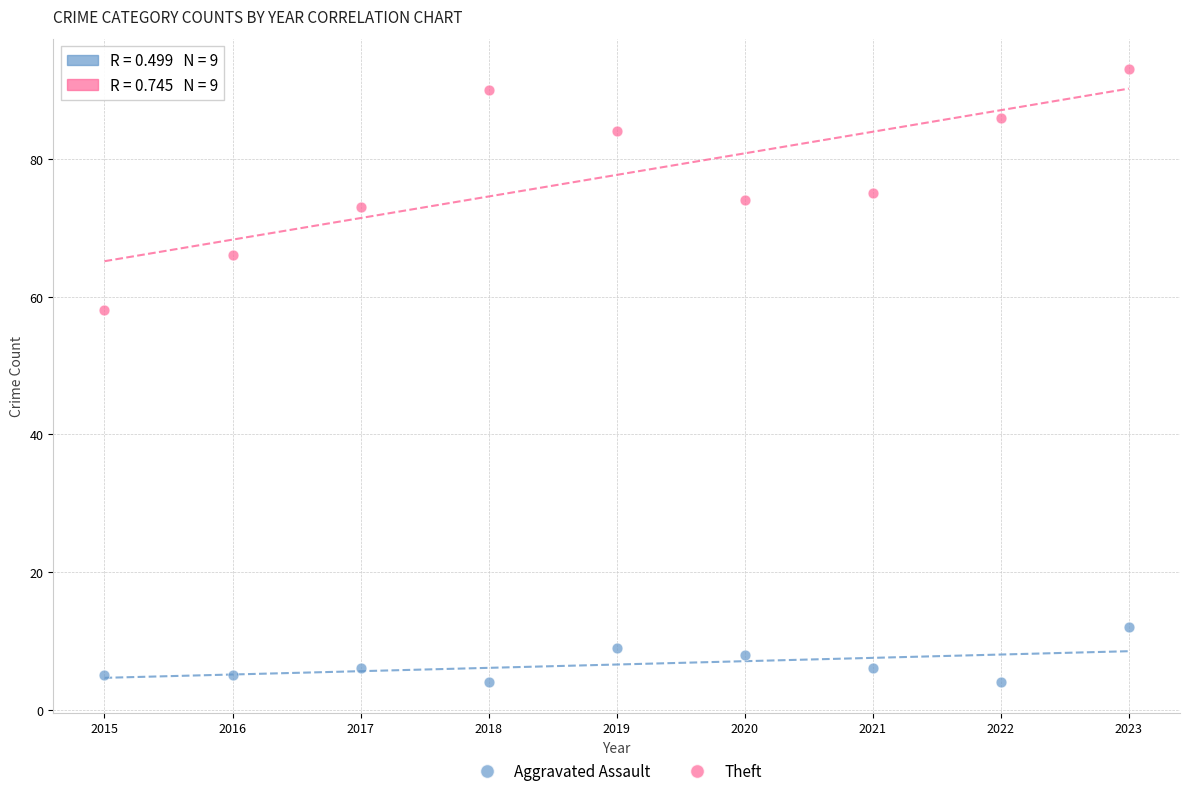

Across all series, what Y value is closest to 48?

58